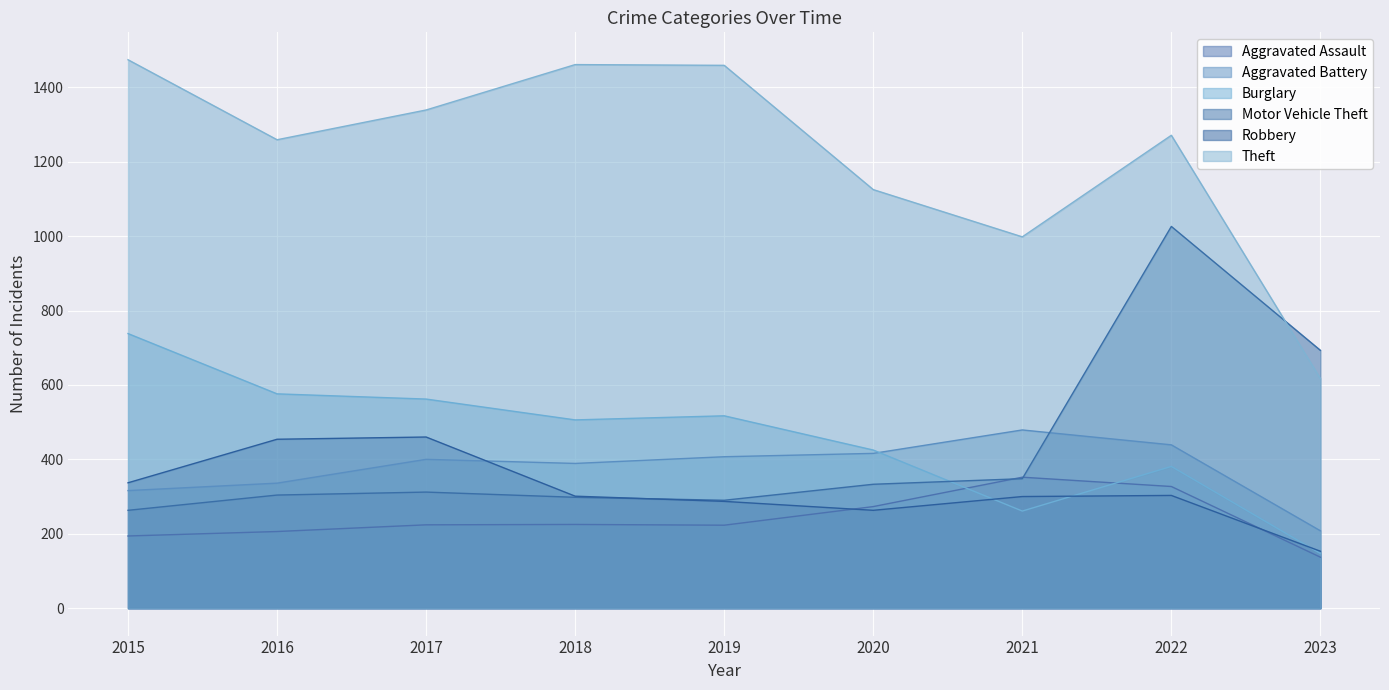

Between which two adjacent categories do Burglary and Aggravated Battery first intersect?

2020 and 2021